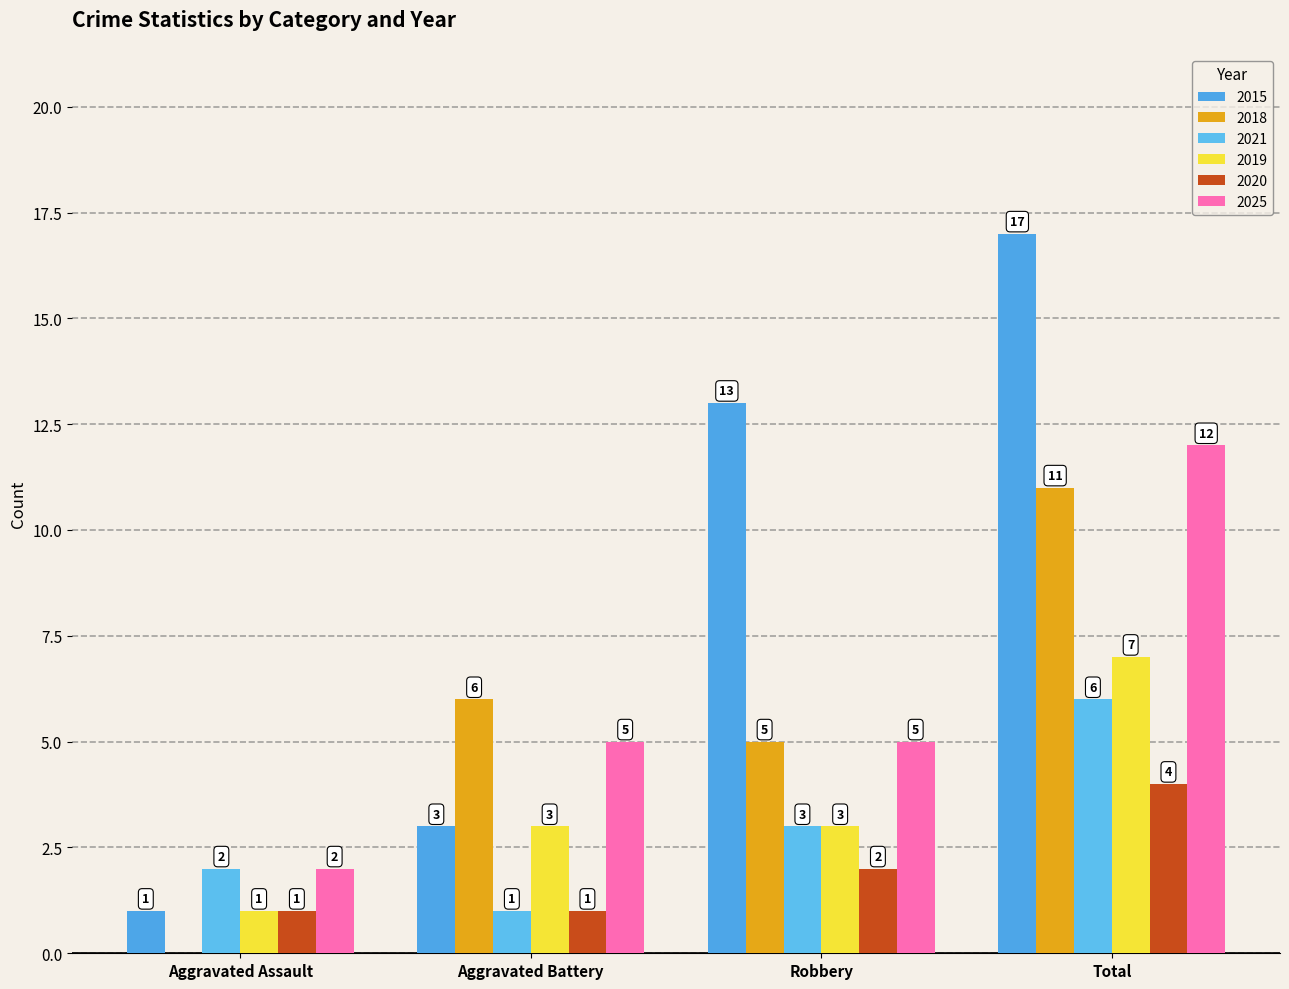

Is it true that 2025 equals 7 at Total?

False